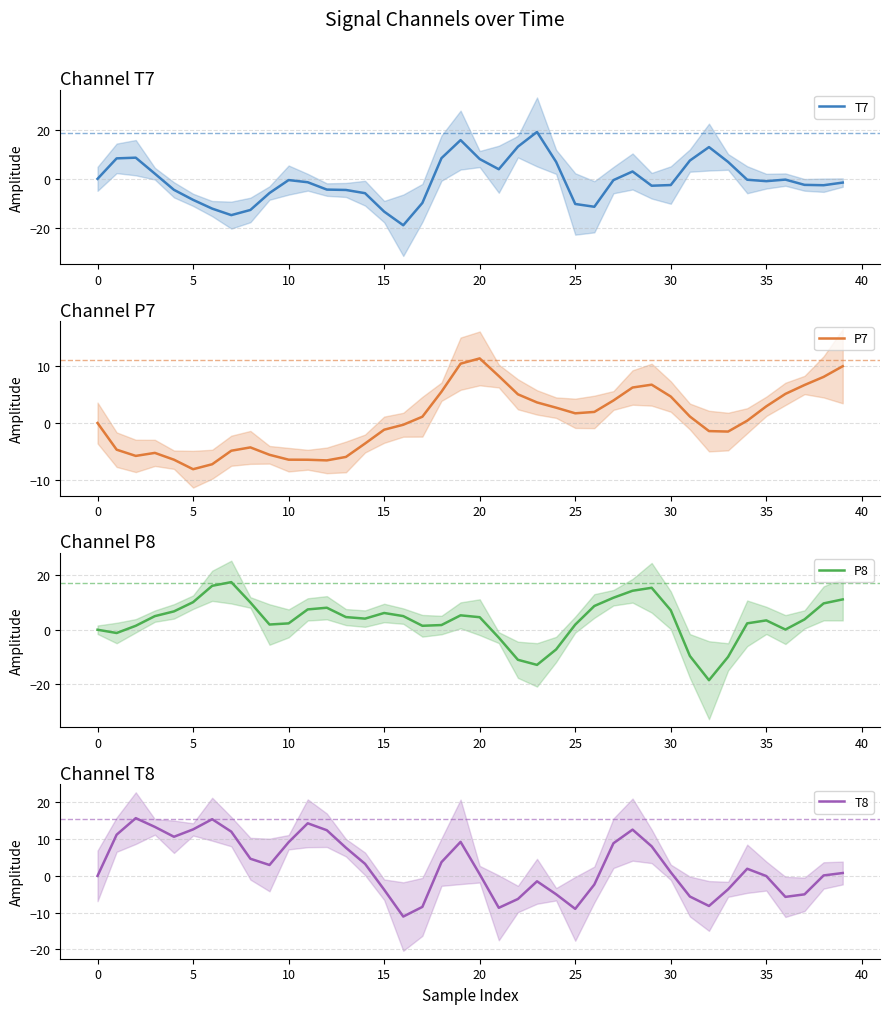

Reading right to left, transcribe all the data shown in this chart.

T7: -1.5	-2.6	-2.5	-0.3	-1.0	-0.4	6.9	13.0	7.5	-2.5	-2.8	3.0	-0.5	-11.4	-10.3	6.9	19.2	13.2	3.9	8.1	15.8	8.5	-9.9	-19.0	-13.4	-5.9	-4.5	-4.4	-1.4	-0.5	-5.8	-12.7	-14.8	-12.2	-8.6	-4.5	2.1	8.7	8.4	0.0
P7: 10.0	8.1	6.7	5.1	2.9	0.4	-1.5	-1.4	1.1	4.7	6.8	6.3	4.0	2.0	1.7	2.7	3.6	5.1	8.3	11.4	10.5	5.5	1.1	-0.3	-1.2	-3.6	-6.0	-6.6	-6.5	-6.5	-5.6	-4.3	-4.9	-7.3	-8.2	-6.5	-5.3	-5.8	-4.7	-0.0
P8: 11.1	9.6	3.8	0.1	3.4	2.3	-9.9	-18.4	-9.6	7.1	15.3	14.2	11.7	8.7	1.9	-7.2	-12.8	-11.0	-2.9	4.6	5.3	1.7	1.4	5.0	6.1	4.1	4.6	8.0	7.4	2.3	1.9	10.0	17.4	16.0	10.1	6.7	5.0	1.4	-1.2	-0.0
T8: 0.8	0.1	-5.0	-5.7	-0.0	1.9	-3.7	-8.2	-5.6	1.0	8.1	12.6	8.9	-2.3	-9.0	-5.0	-1.5	-6.3	-8.7	0.5	9.3	3.7	-8.4	-11.1	-3.8	3.3	7.7	12.4	14.3	9.2	3.0	4.7	12.1	15.4	12.7	10.7	13.3	15.7	11.2	0.0